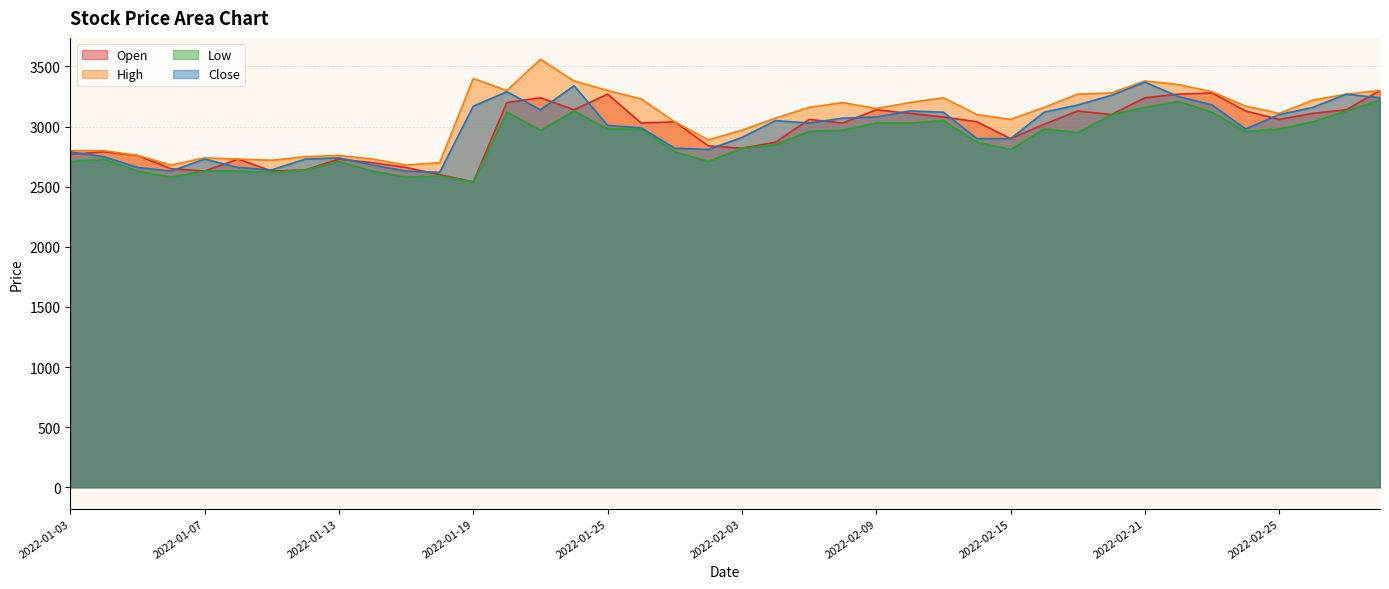

Where does the Close series first go above 3030?

2022-01-19